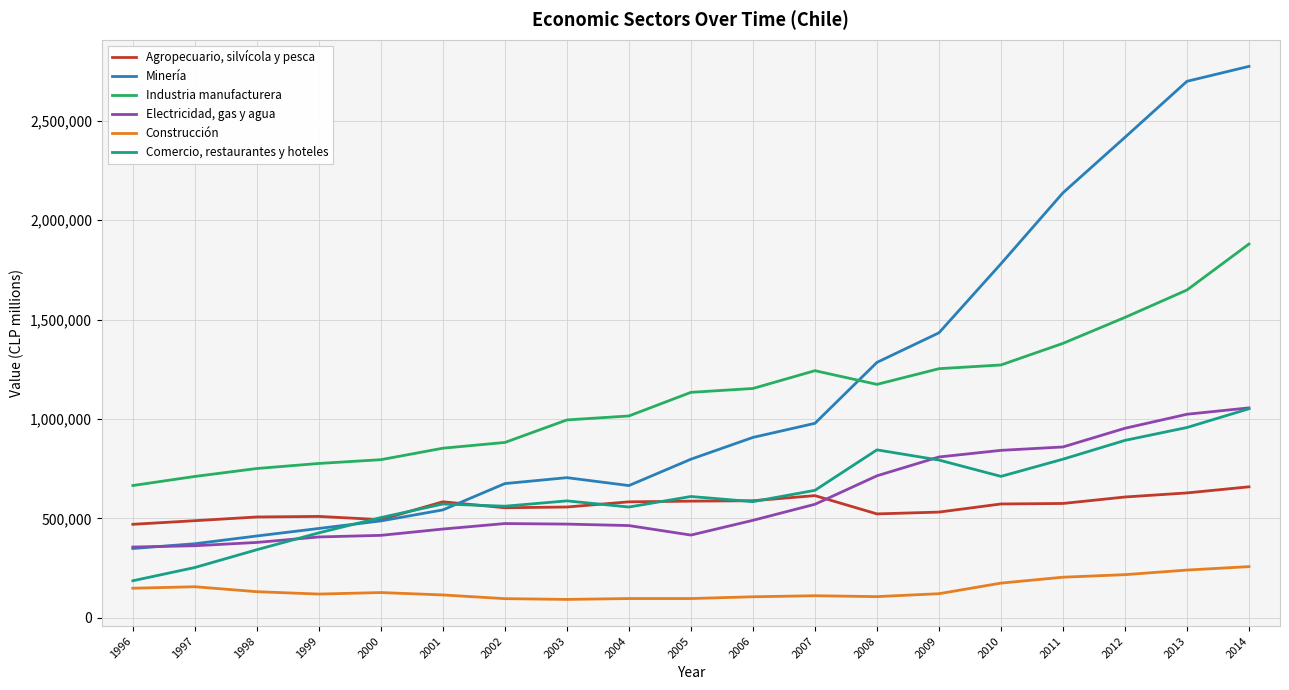

What is the average value of the Construcción series?

143015